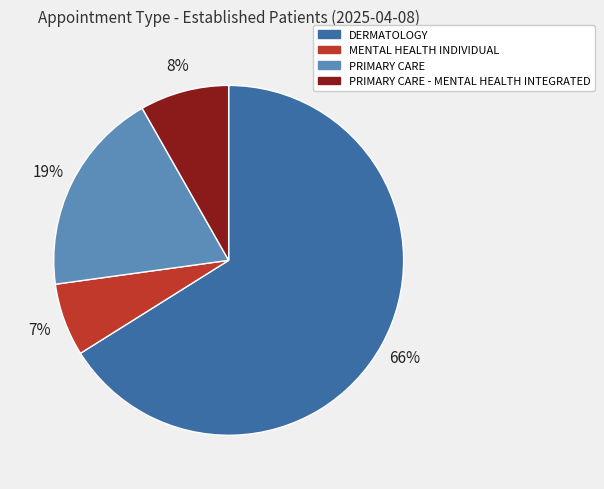

To the nearest percent, what is the difference between the largest and smallest slice percentages?

59%